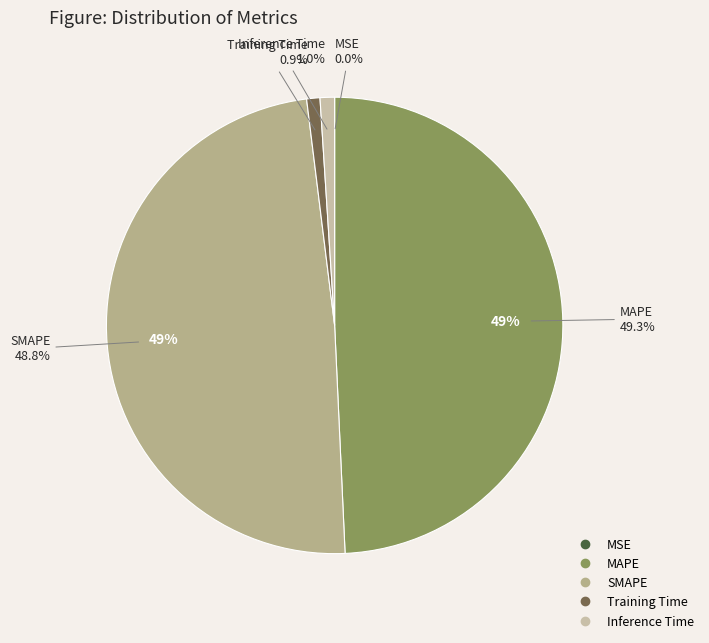

What portion of the pie excludes Inference Time?

99.0%